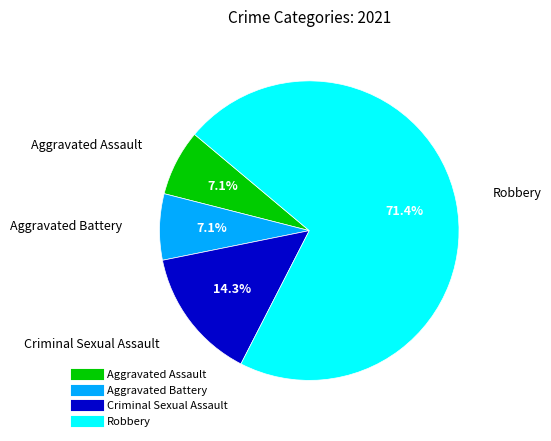

Is the sum of Aggravated Battery and Criminal Sexual Assault greater than half?

No